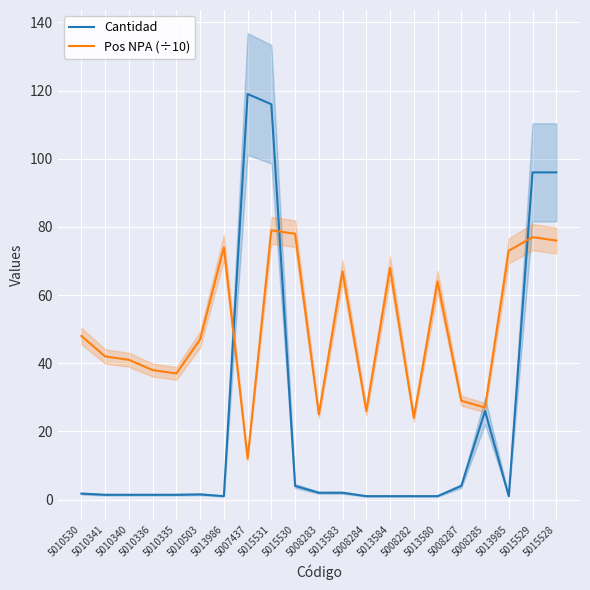

Which label corresponds to the largest value in the chart?

5007437